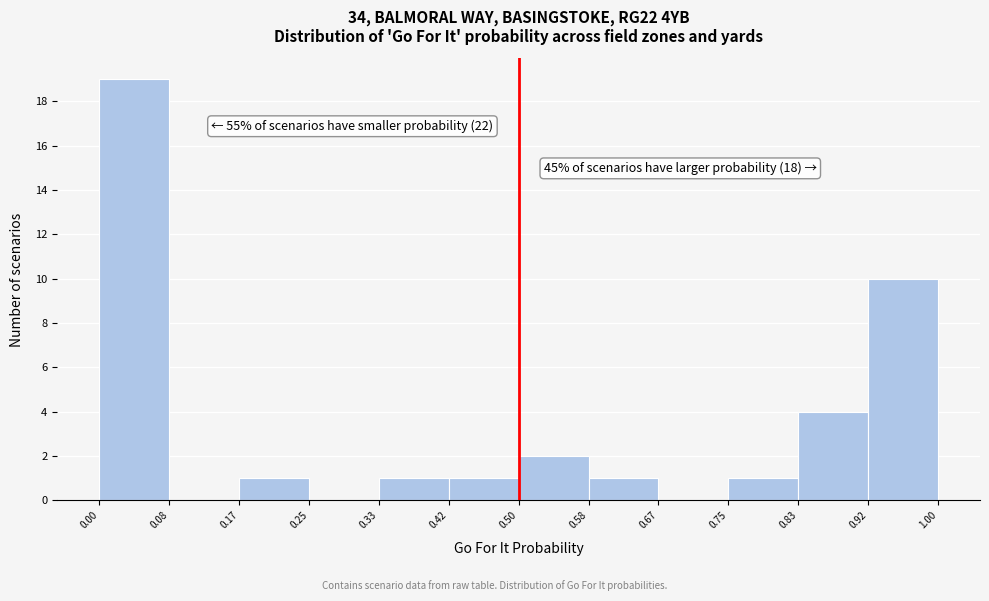

Which range on the x-axis has the tallest bar?

0.00 to 0.08